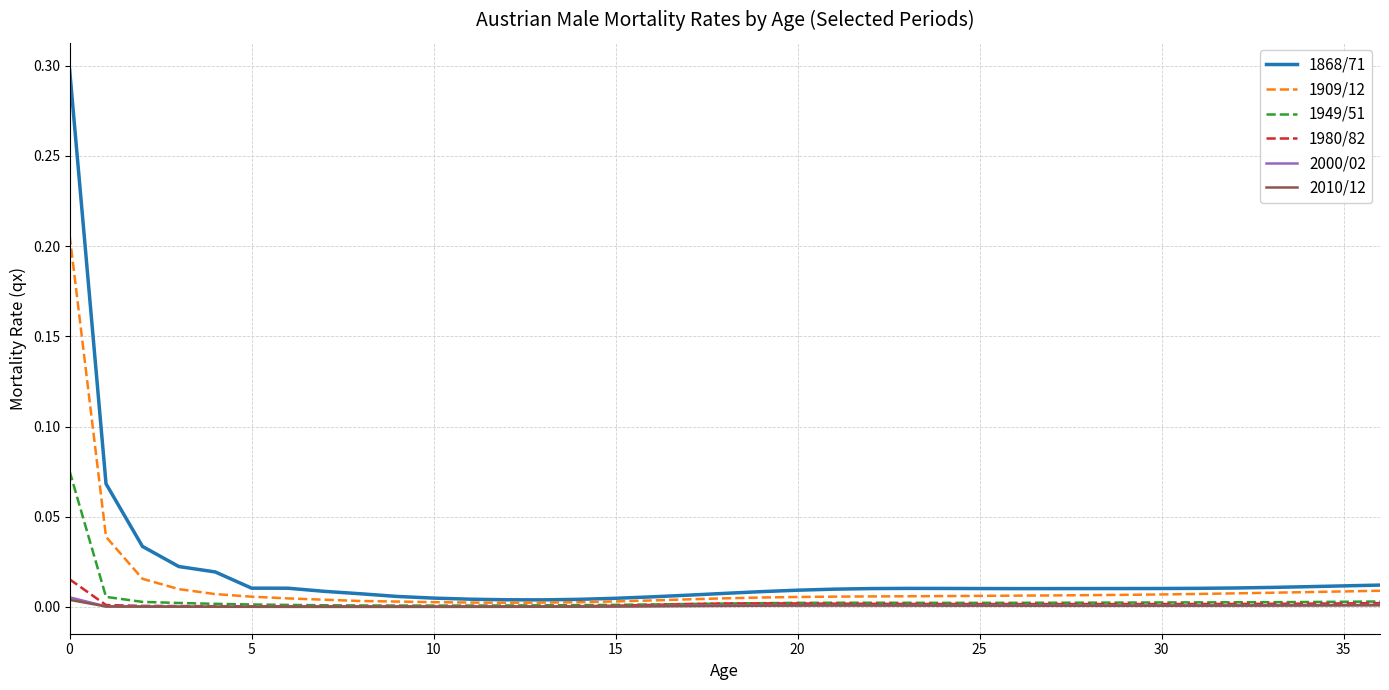

What is the highest value of the 1868/71 series?

0.3